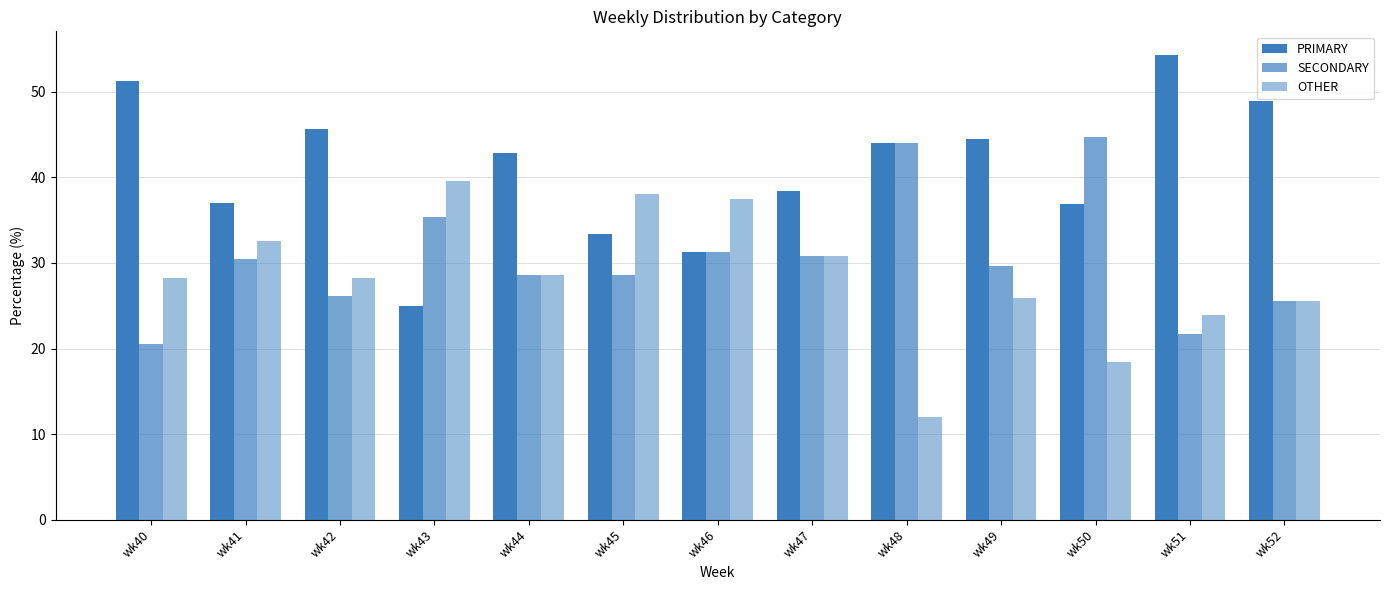

What is the value of the SECONDARY bar at the 1st from the left?

20.5